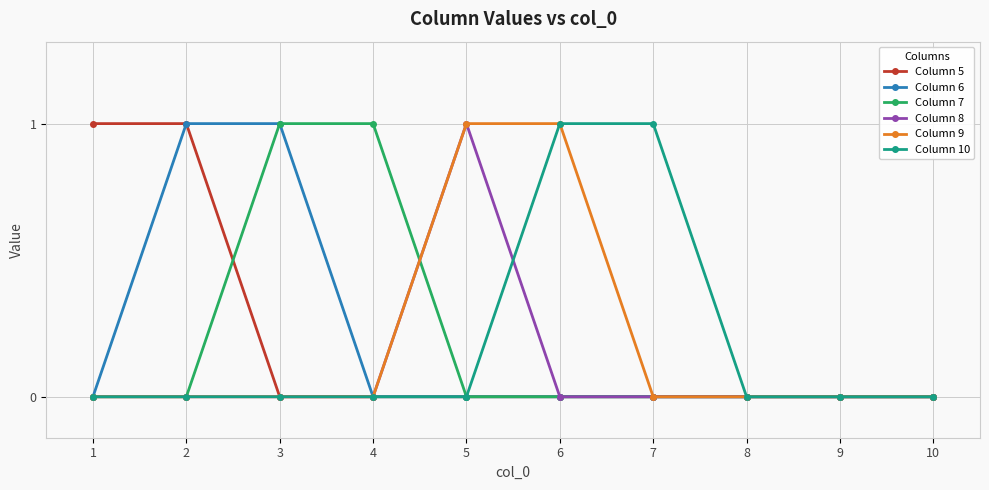

Reading left to right, what are all the values shown in this chart?

Column 5: 1=1	2=1	3=0	4=0	5=0	6=0	7=0	8=0	9=0	10=0
Column 6: 1=0	2=1	3=1	4=0	5=0	6=0	7=0	8=0	9=0	10=0
Column 7: 1=0	2=0	3=1	4=1	5=0	6=0	7=0	8=0	9=0	10=0
Column 8: 1=0	2=0	3=0	4=0	5=1	6=0	7=0	8=0	9=0	10=0
Column 9: 1=0	2=0	3=0	4=0	5=1	6=1	7=0	8=0	9=0	10=0
Column 10: 1=0	2=0	3=0	4=0	5=0	6=1	7=1	8=0	9=0	10=0